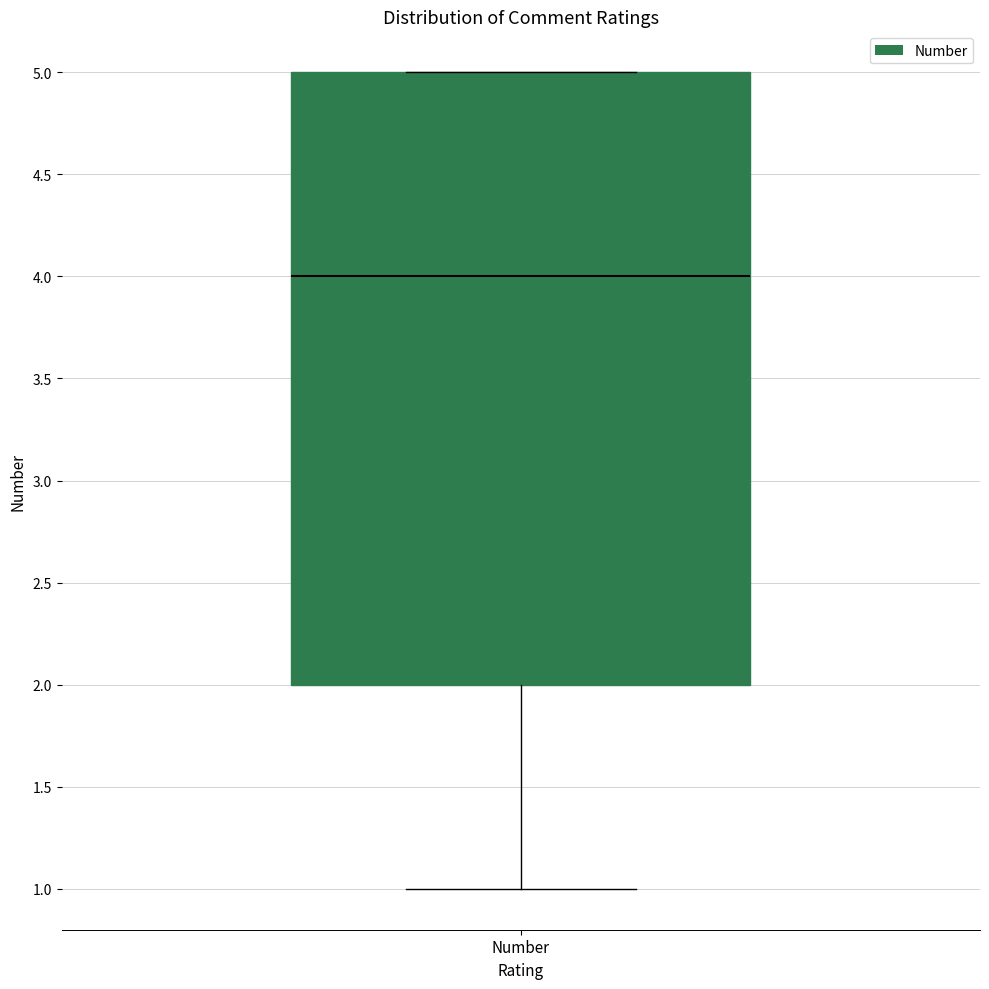

Read this box plot against the y-axis: the position of the median line, the range covered by the box, and the ends of both whiskers. The values are not printed on the chart, so give them approximately, as read against the axis.

median 4, box 2 to 5, whiskers 1 to 5